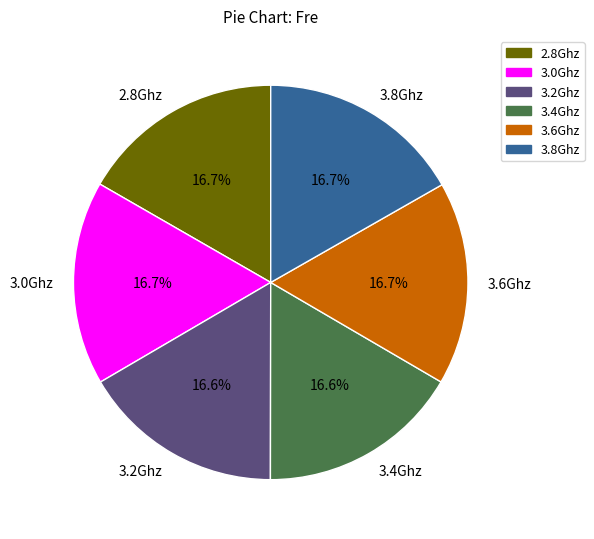

What percentage is the 3.6Ghz slice, to the nearest percent?

17%